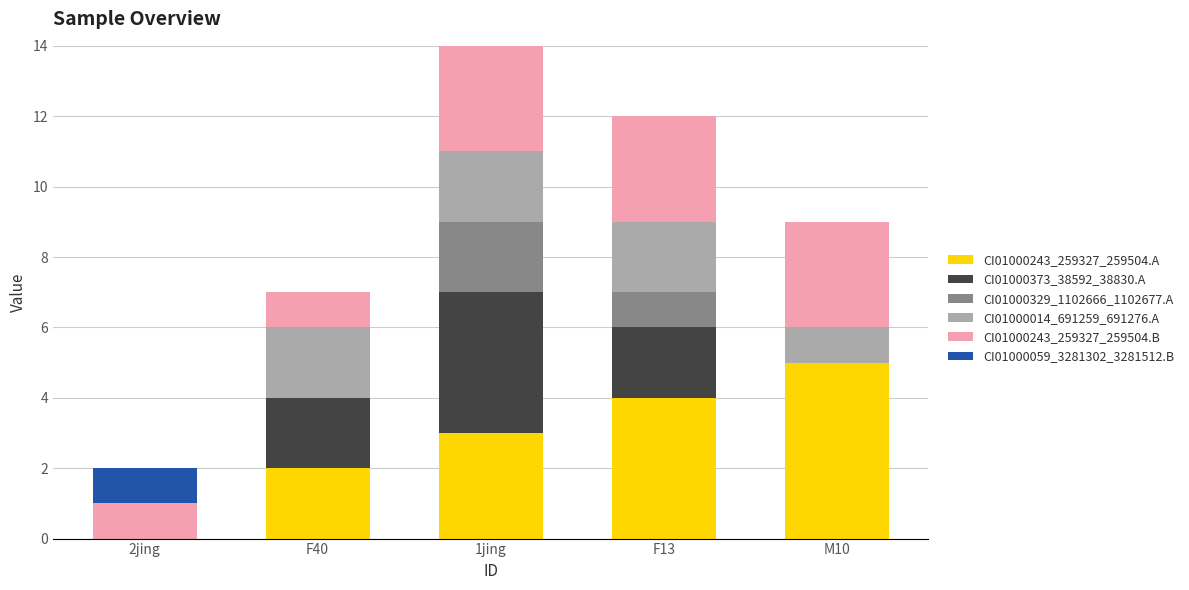

What is the total value across all series at F13?

12